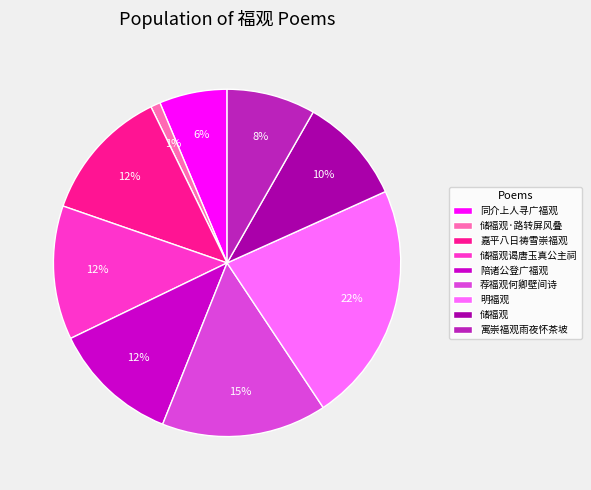

Is it true that 储福观 is 10% of the pie?

True